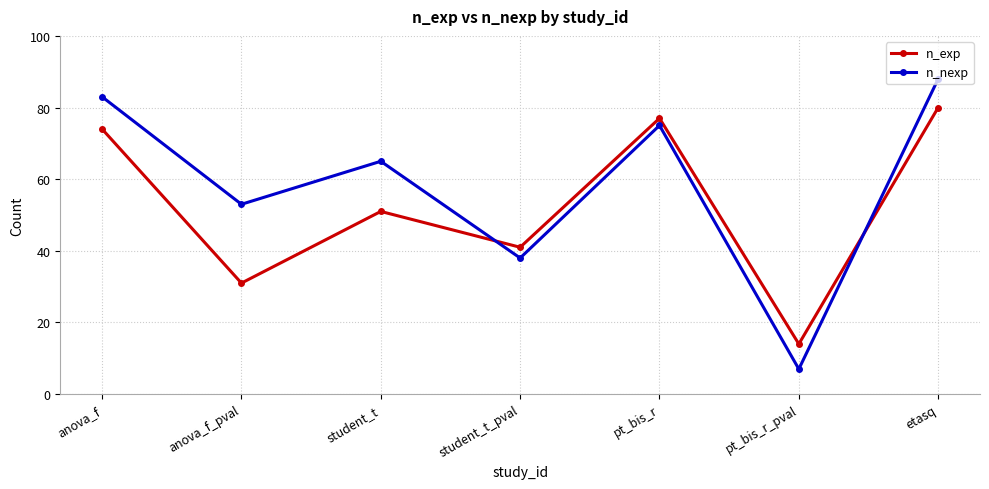

What position from the left is anova_f?

1